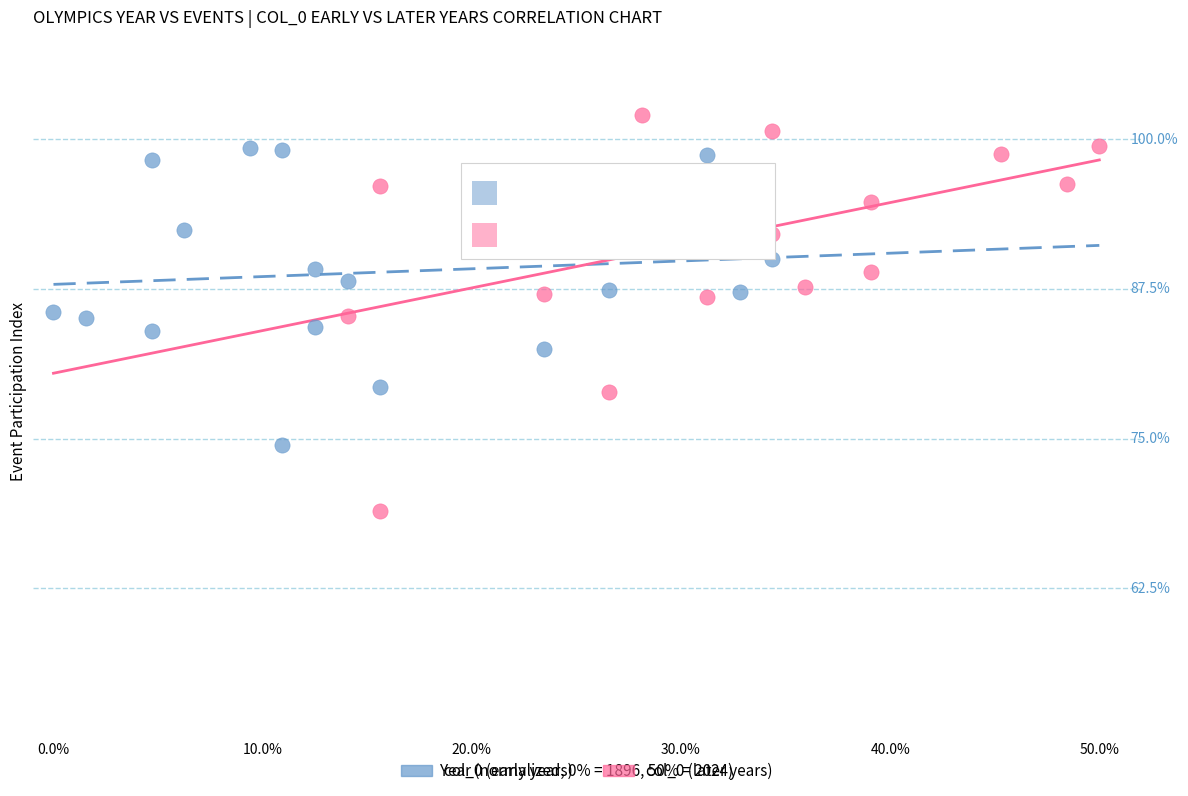

Which series reaches the maximum Y coordinate?

col_0 (later years)